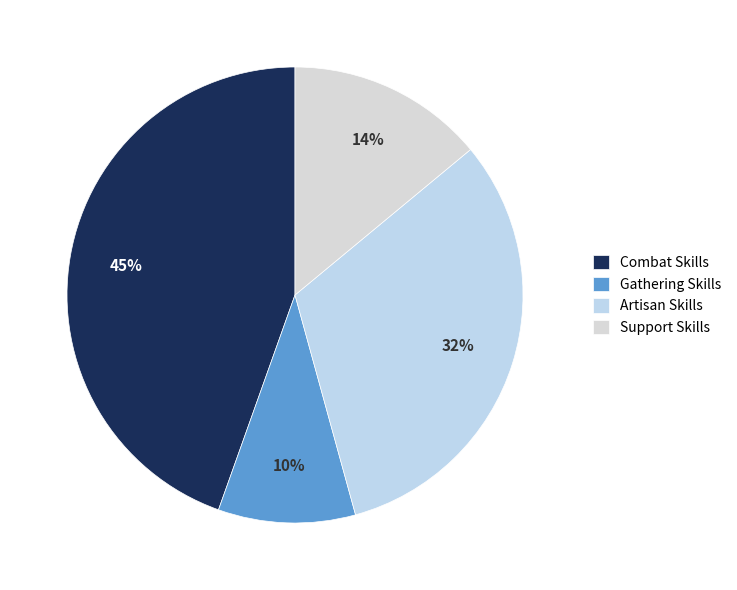

How many segments does this pie chart have?

4